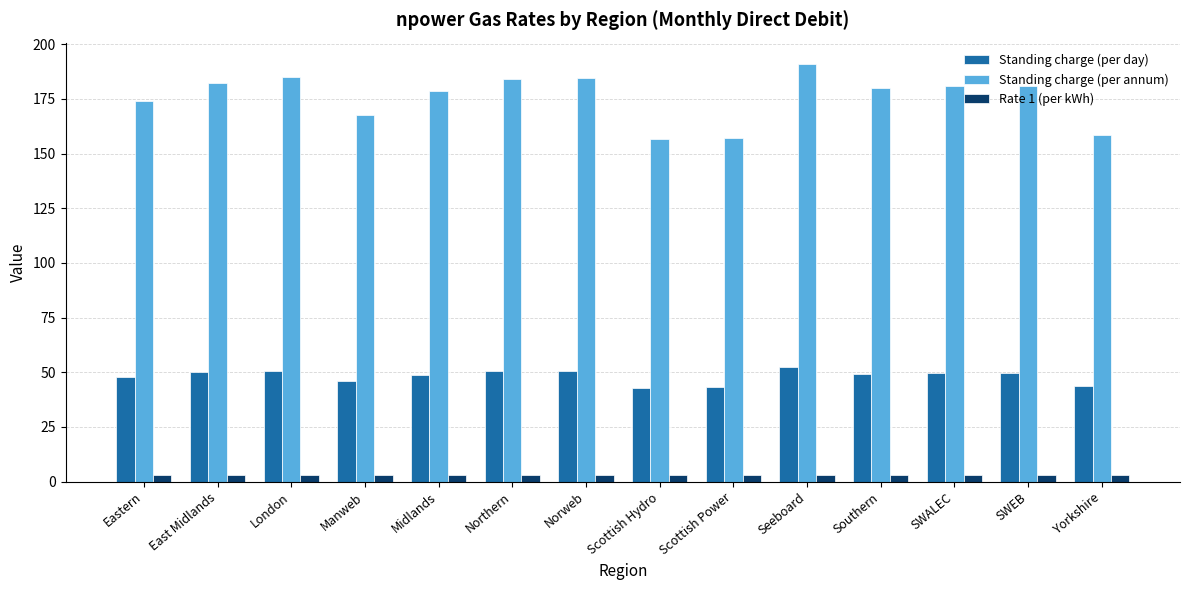

What is the maximum value for Standing charge (per annum)?

191.2